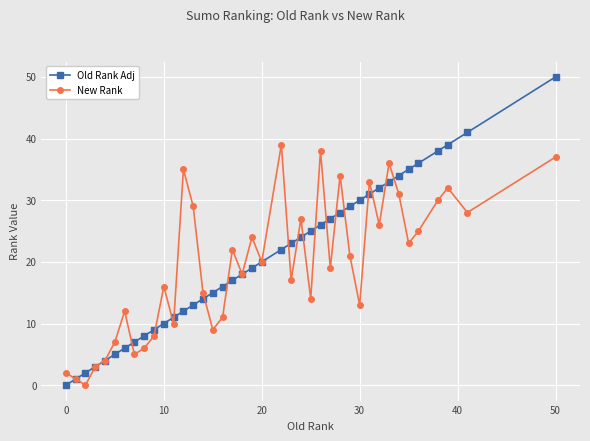

List the series in order of their peak value, highest first.

Old Rank Adj, New Rank